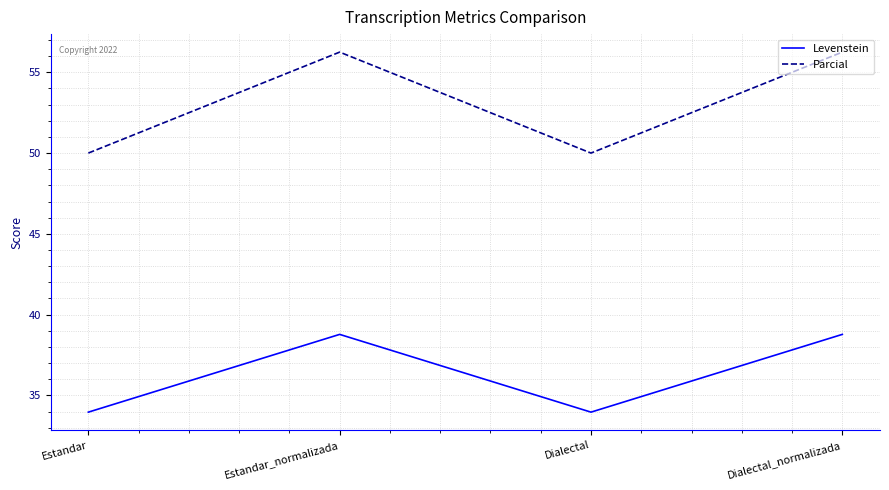

Which series changed the most between Estandar and Estandar_normalizada?

Parcial